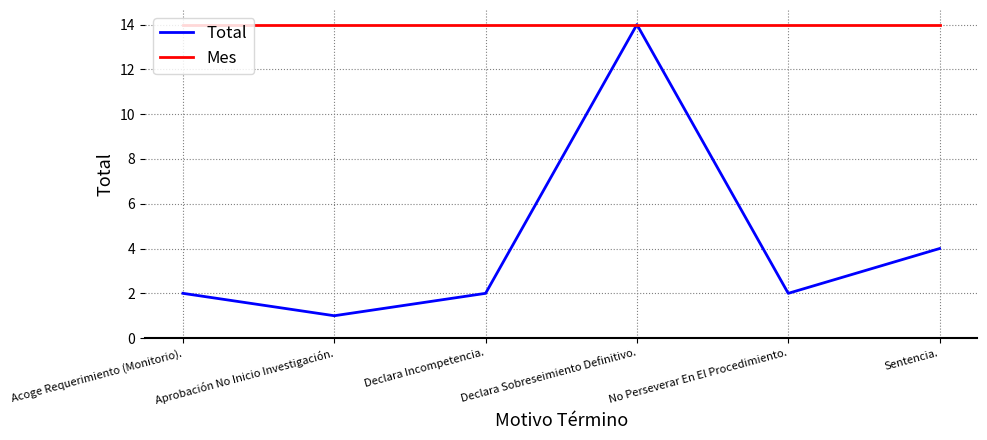

What position from the right is Acoge Requerimiento (Monitorio).?

6